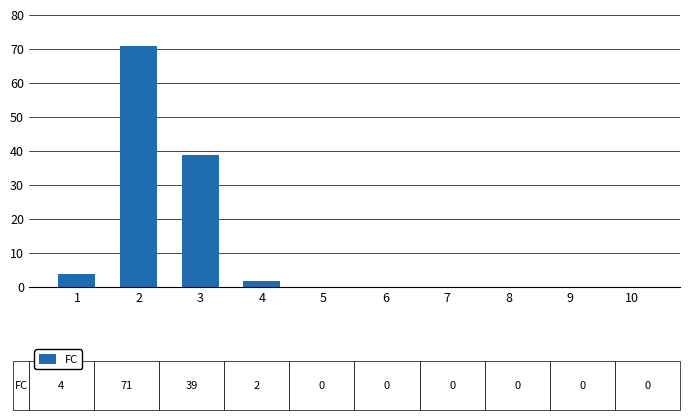

Count the number of data series in this chart.

1